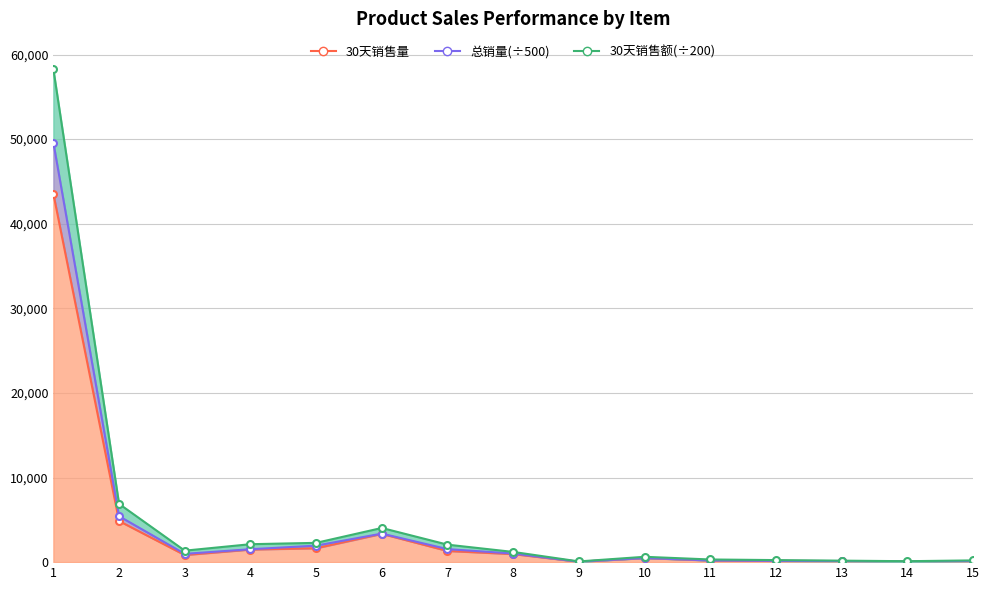

Reading left to right, list all the values displayed in this chart.

30天销售量: 1=43542.0	2=4860.0	3=838.0	4=1487.0	5=1641.0	6=3342.0	7=1320.0	8=952.0	9=50.0	10=482.0	11=196.0	12=148.0	13=124.0	14=74.0	15=129.0
总销量: 1=49588.4	2=5430.9	3=979.0	4=1526.2	5=1951.4	6=3372.2	7=1538.5	8=1016.4	9=51.4	10=486.7	11=202.9	12=148.6	13=126.6	14=74.6	15=132.0
30天销售额: 1=58275.1	2=6886.4	3=1355.7	4=2120.3	5=2278.8	6=4038.9	7=2065.8	8=1206.3	9=84.7	10=631.1	11=314.6	12=241.9	13=176.2	14=111.2	15=205.5